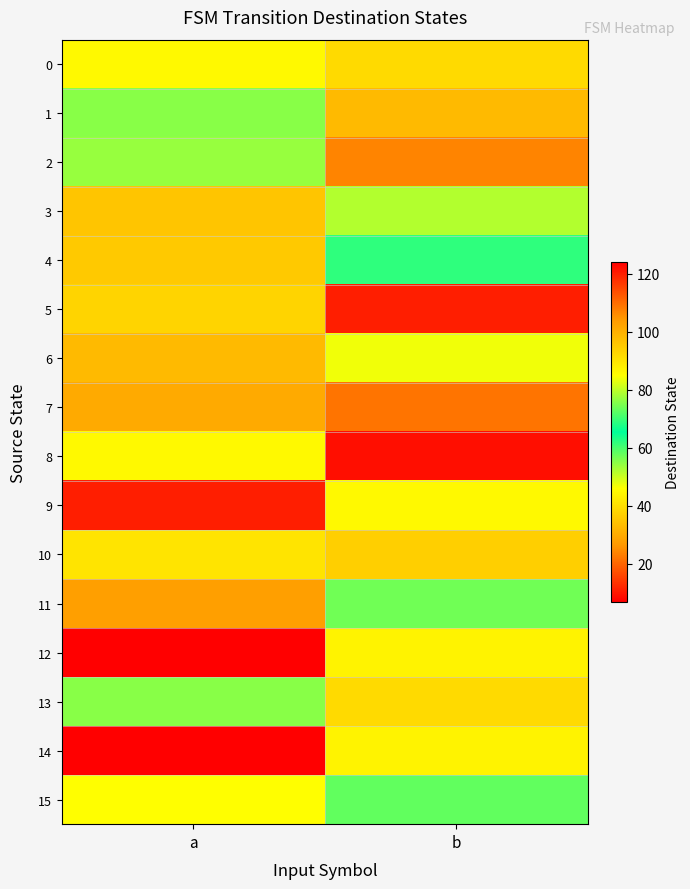

Rank the series by their maximum value, from highest to lowest.

14, 8, 7, 1, 10, 13, 12, 9, 15, 3, 2, 4, 11, 6, 0, 5